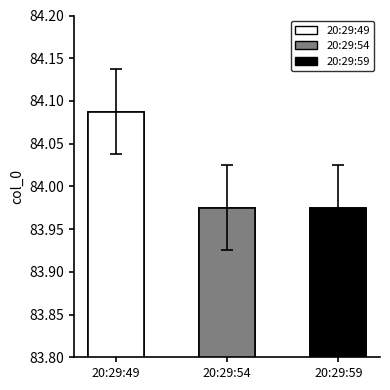

What value does the data have at 20:29:59?

84.0